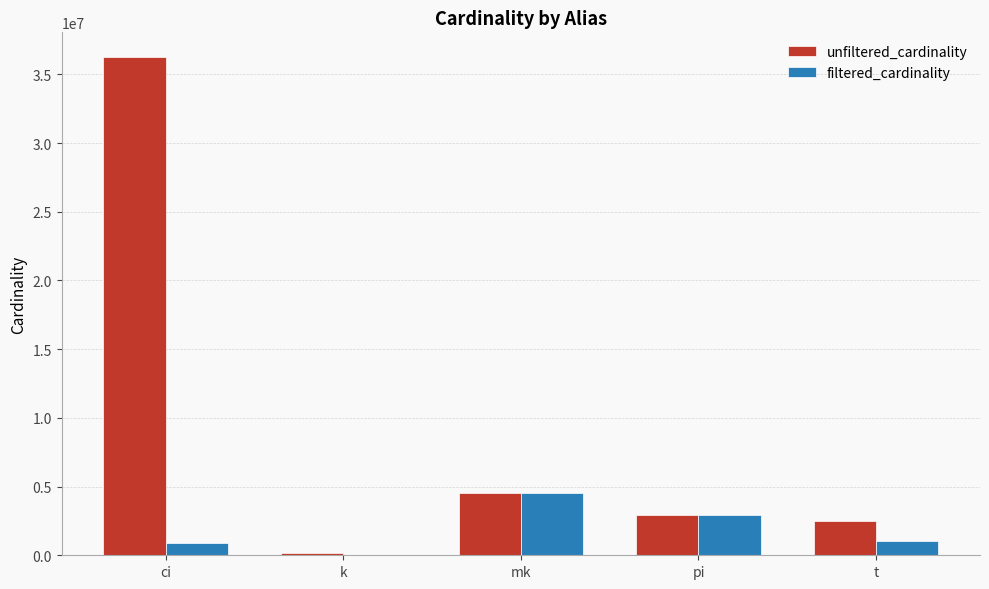

Is it true that filtered_cardinality equals 2258561 at mk?

False